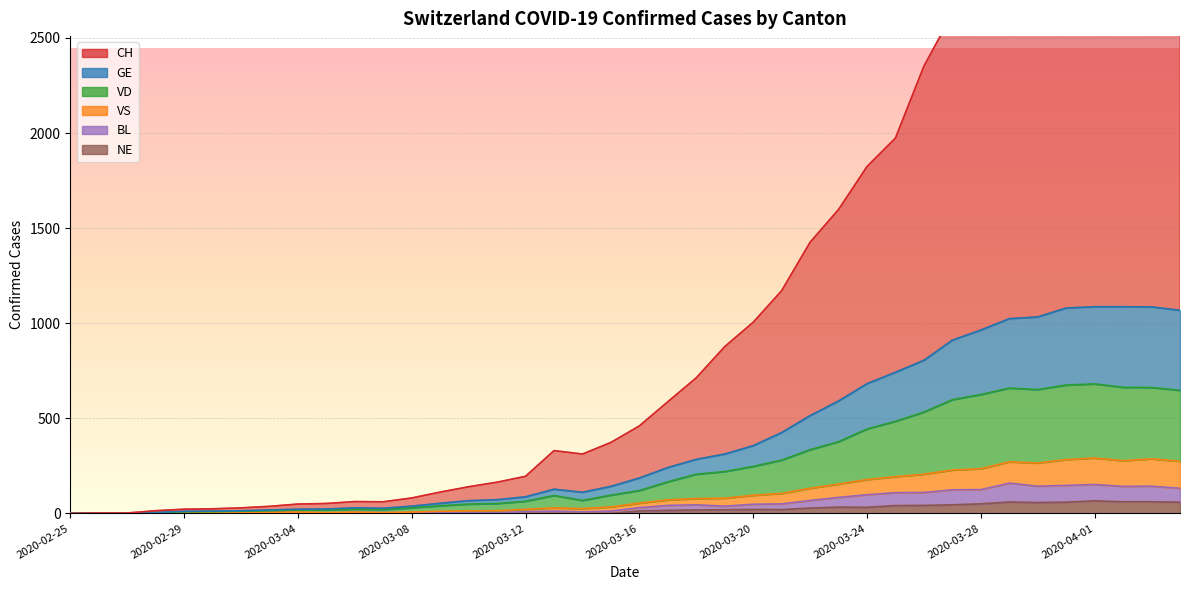

What is the maximum value for VS?

291